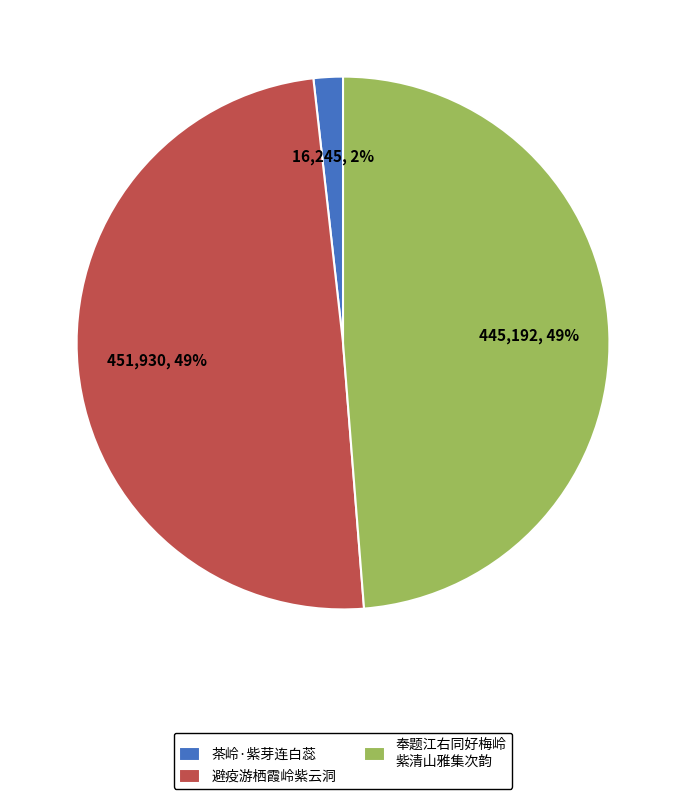

Is it true that 茶岭·紫芽连白蕊 is 2% of the pie?

True